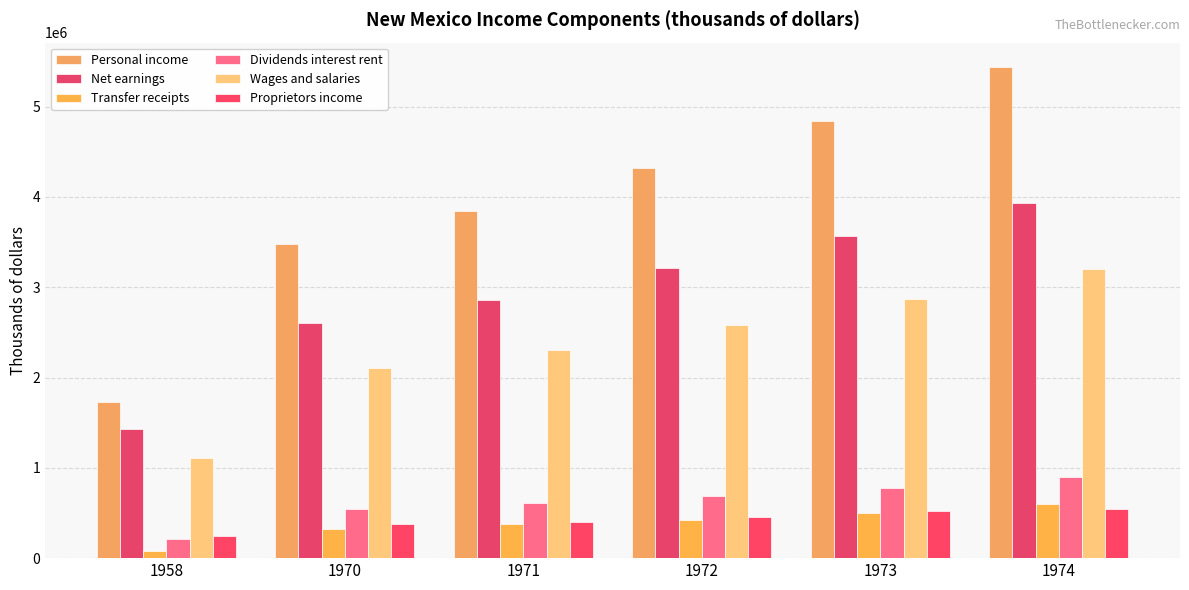

Which series has the largest range (max minus min)?

Personal income